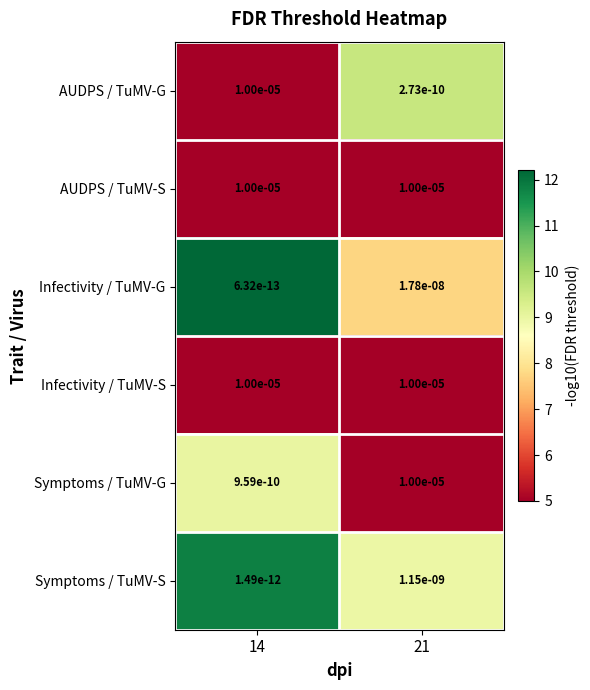

Which series has the widest spread of values?

AUDPS / TuMV-G